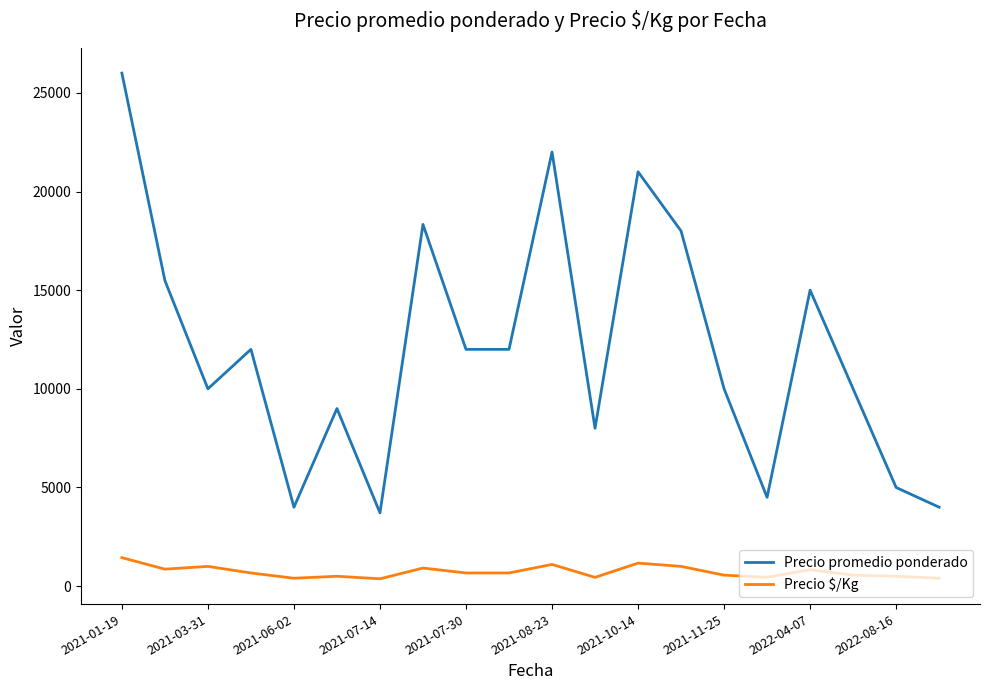

What are all the series names shown in the legend?

Precio promedio ponderado, Precio $/Kg